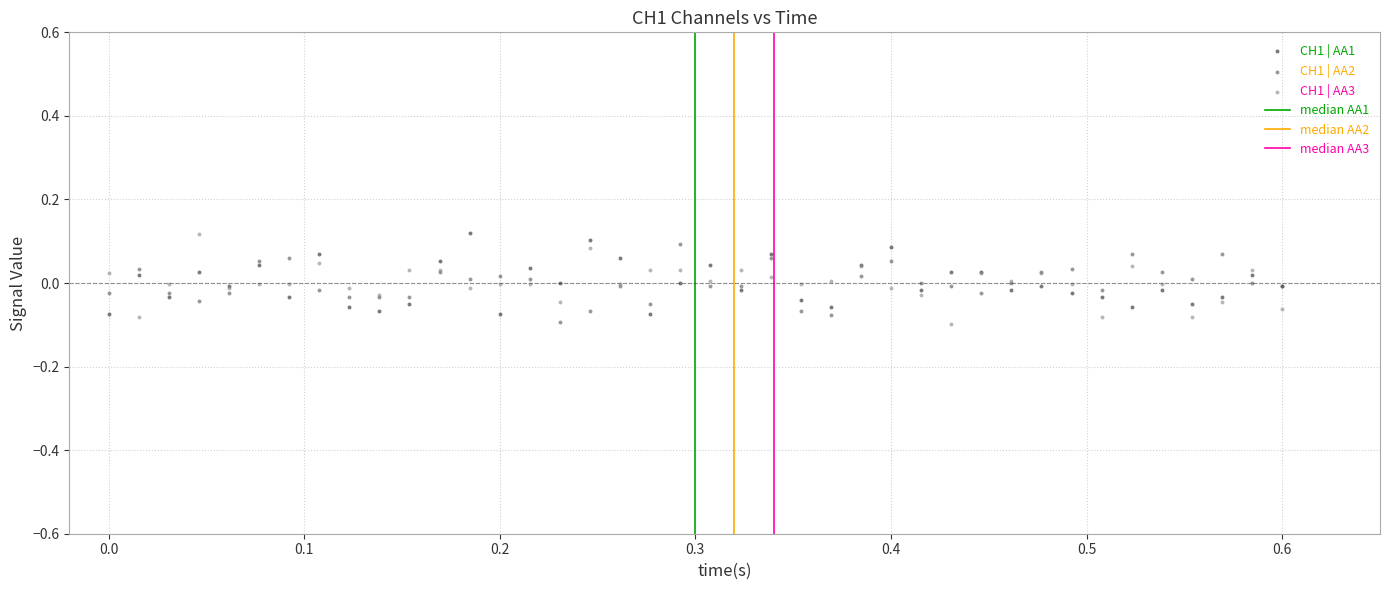

What is the X range (max minus min) for the scatter plot?

0.6